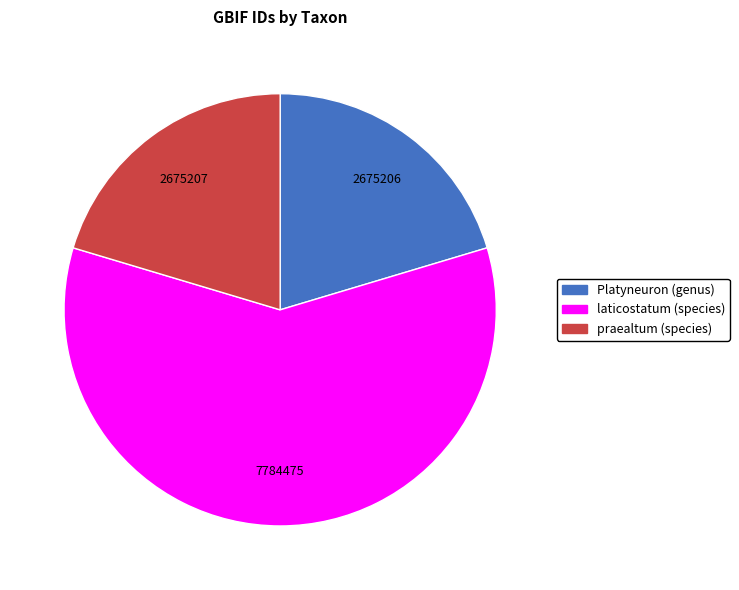

The laticostatum (species) slice represents 59% of the pie. True or false?

True